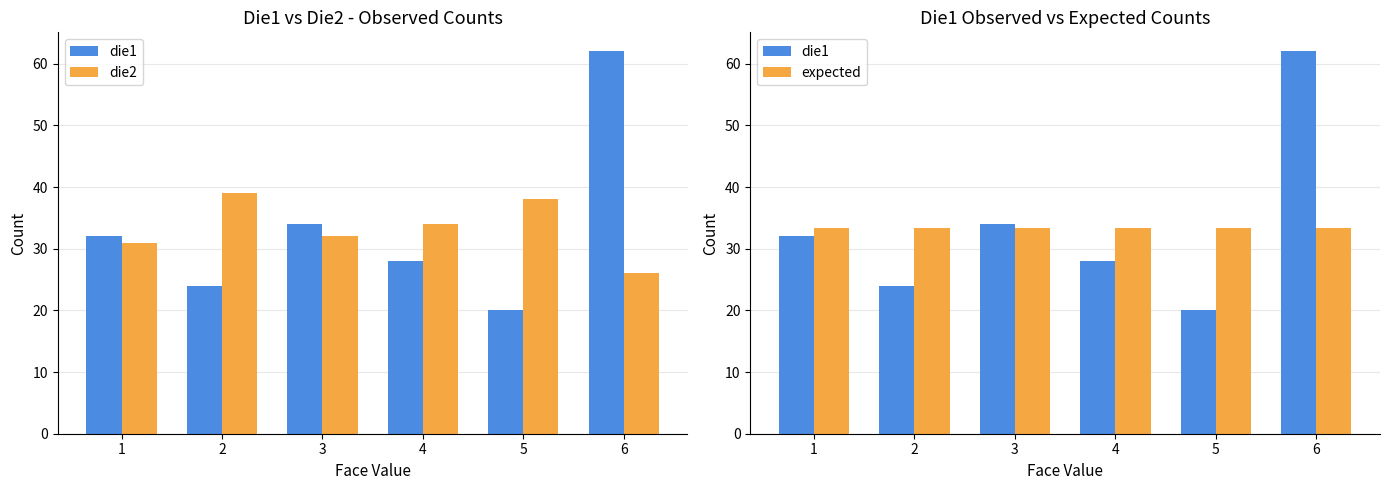

What is the value of the die1 bar at the 3rd from the left?

34.0